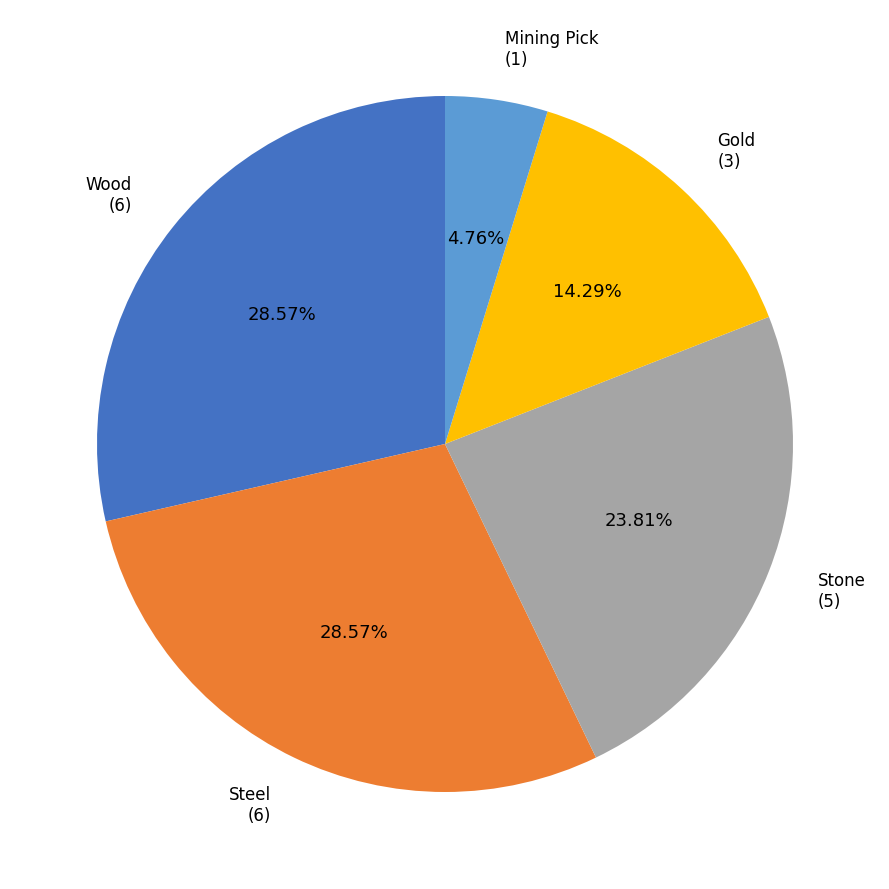

How much of the chart is everything except Gold?

85.7%